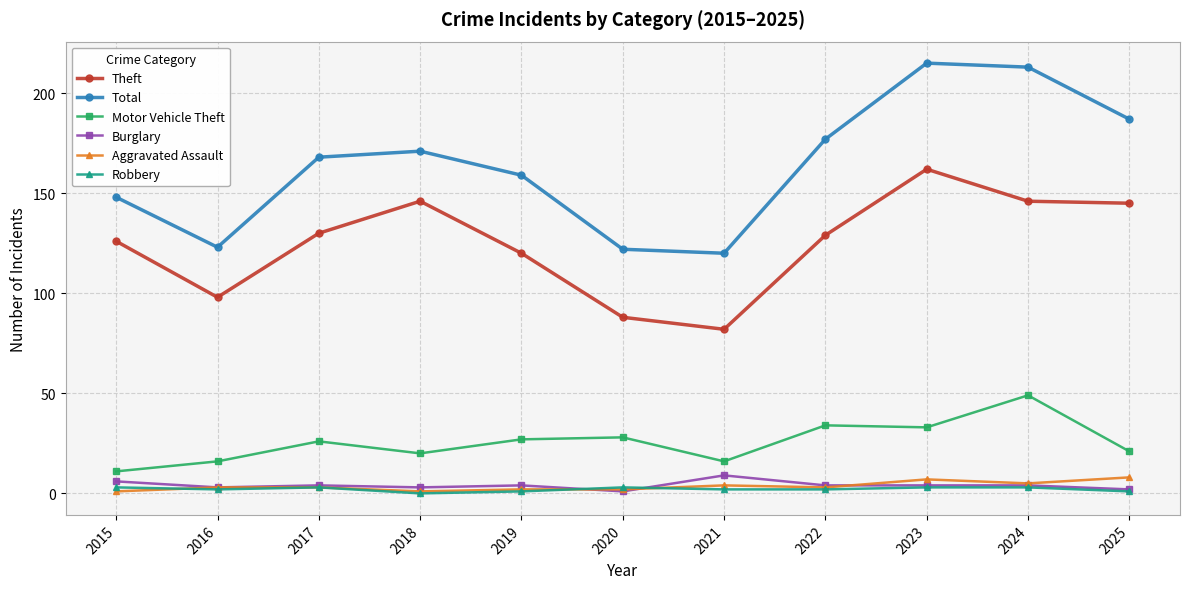

What is the difference between the Motor Vehicle Theft values at 2018 and 2017?

6